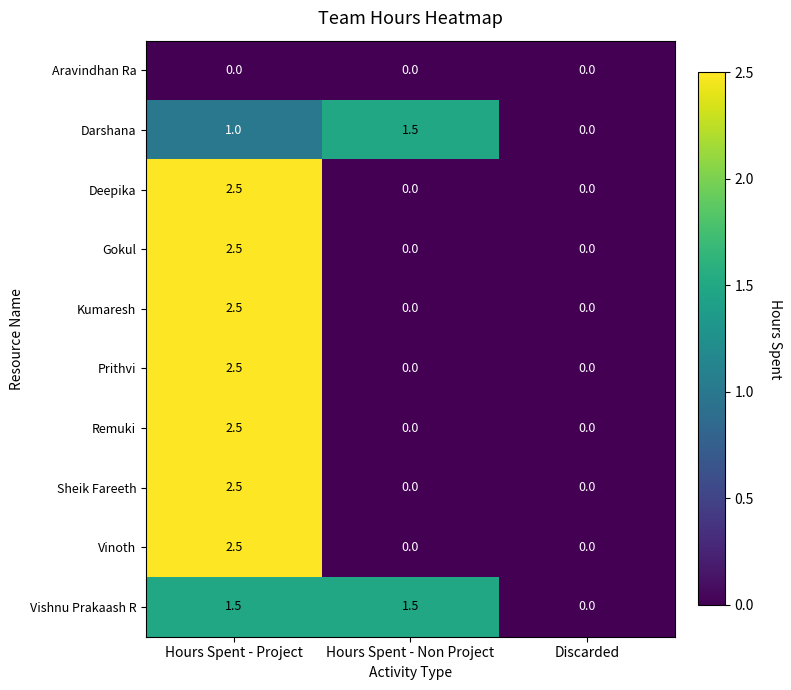

True or false: Sheik Fareeth has a value of 2.5 at Hours Spent - Project.

True